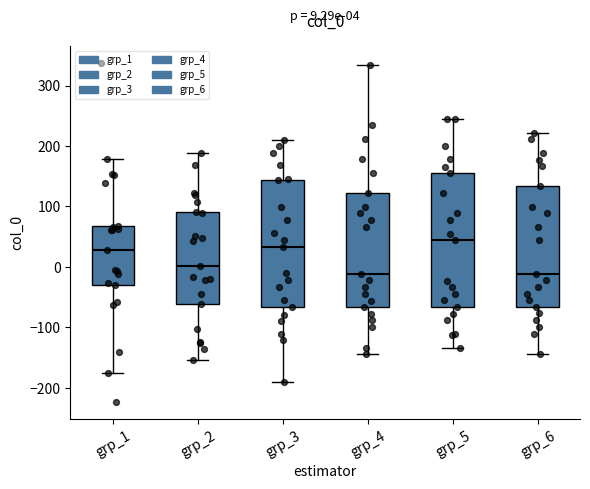

Which box is the tallest, from its lower edge to its upper edge?

grp_5